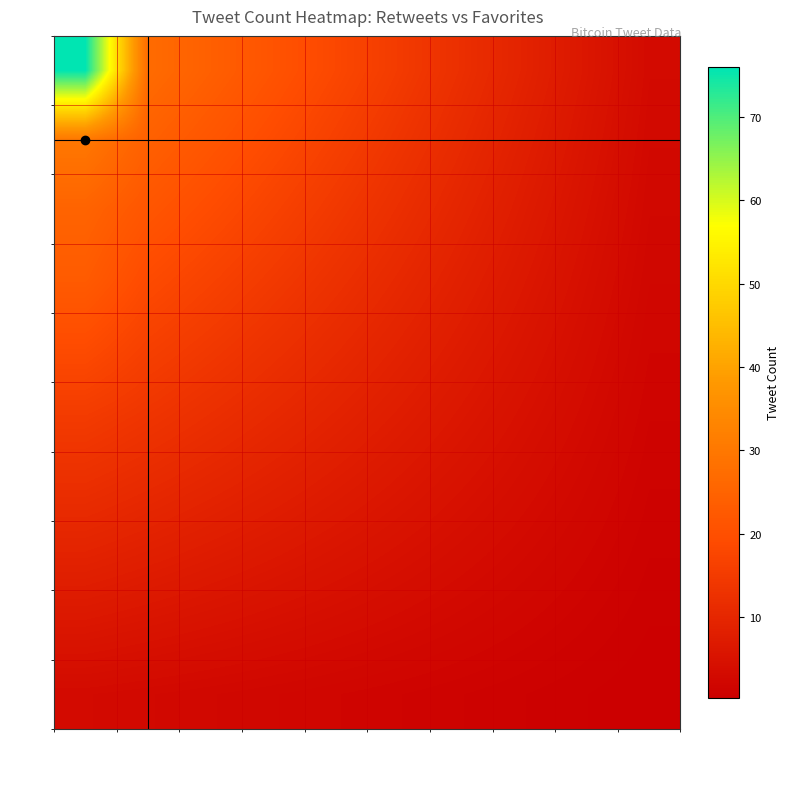

Reading left to right, what are all the values shown in this chart?

0: 0=76.0	1=27.0	2=24.0	3=21.0	4=18.0	5=15.0	6=12.0	7=9.0	8=6.0	9=3.0
1: 0=30.0	1=24.3	2=21.6	3=18.9	4=16.2	5=13.5	6=10.8	7=8.1	8=5.4	9=2.7
2: 0=25.0	1=21.6	2=19.2	3=16.8	4=14.4	5=12.0	6=9.6	7=7.2	8=4.8	9=2.4
3: 0=23.0	1=18.9	2=16.8	3=14.7	4=12.6	5=10.5	6=8.4	7=6.3	8=4.2	9=2.1
4: 0=19.0	1=16.2	2=14.4	3=12.6	4=10.8	5=9.0	6=7.2	7=5.4	8=3.6	9=1.8
5: 0=15.0	1=13.5	2=12.0	3=10.5	4=9.0	5=7.5	6=6.0	7=4.5	8=3.0	9=1.5
6: 0=12.0	1=10.8	2=9.6	3=8.4	4=7.2	5=6.0	6=4.8	7=3.6	8=2.4	9=1.2
7: 0=9.0	1=8.1	2=7.2	3=6.3	4=5.4	5=4.5	6=3.6	7=2.7	8=1.8	9=0.9
8: 0=6.0	1=5.4	2=4.8	3=4.2	4=3.6	5=3.0	6=2.4	7=1.8	8=1.2	9=0.6
9: 0=3.0	1=2.7	2=2.4	3=2.1	4=1.8	5=1.5	6=1.2	7=0.9	8=0.6	9=0.3